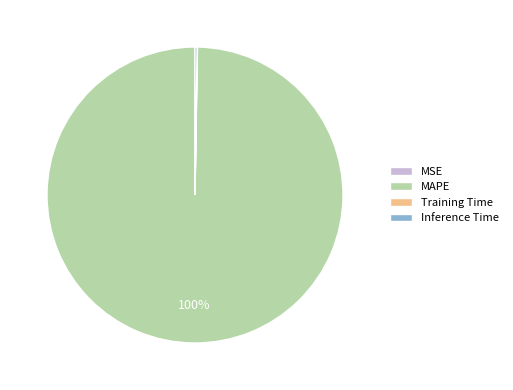

To the nearest percent, what is the average slice percentage?

25%